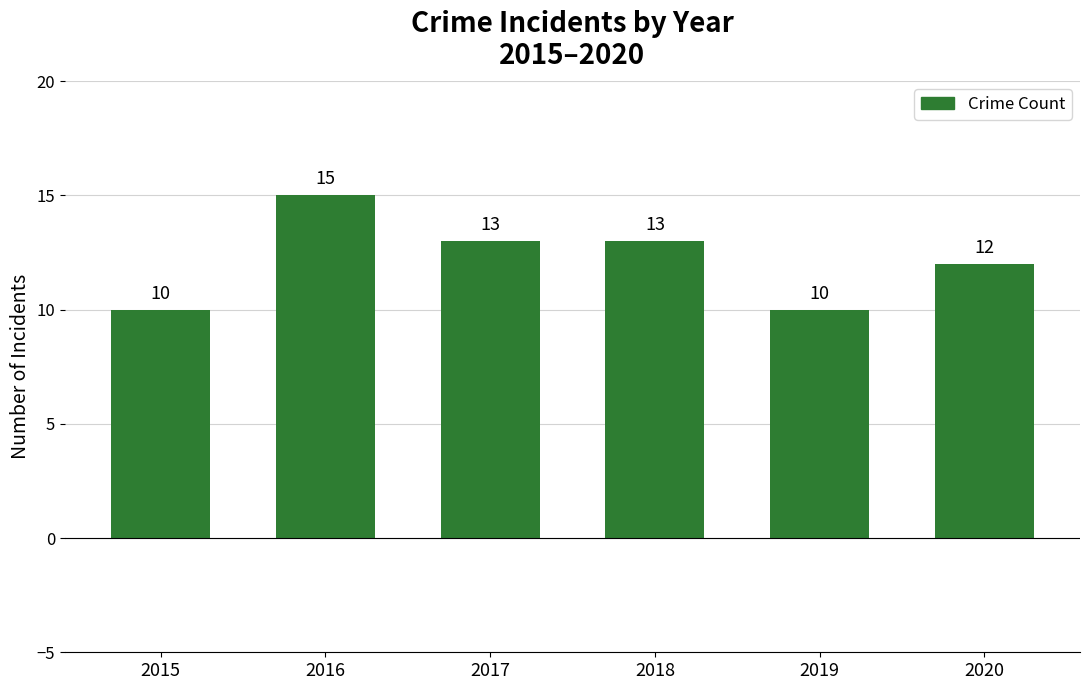

What is the change in value from 2015 to 2018?

+3